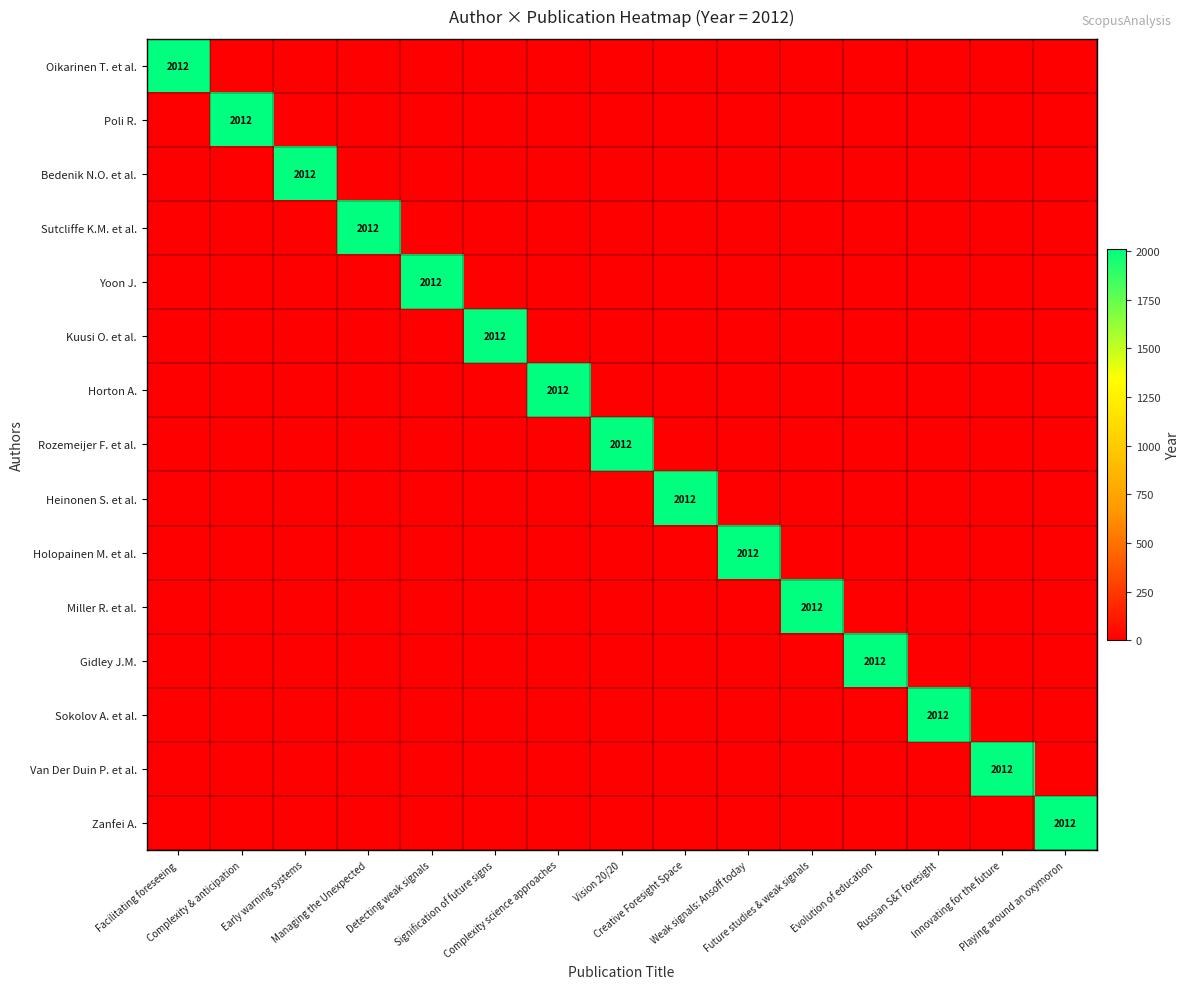

How many distinct data groups are displayed?

15